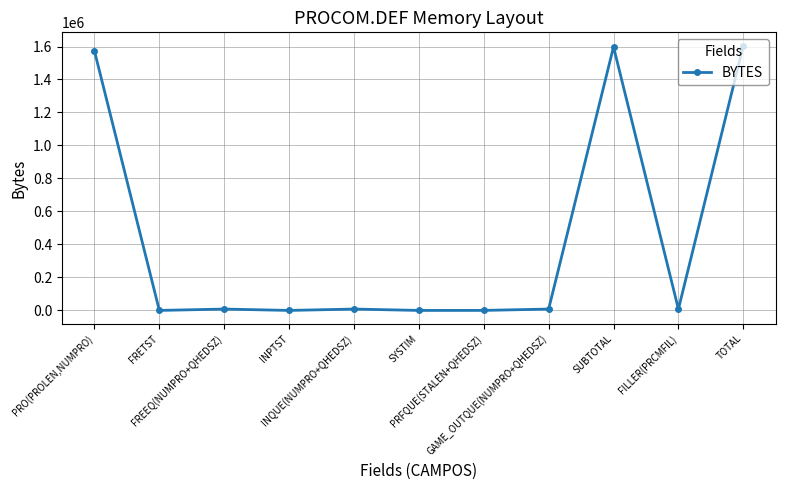

What is the average value?

437187